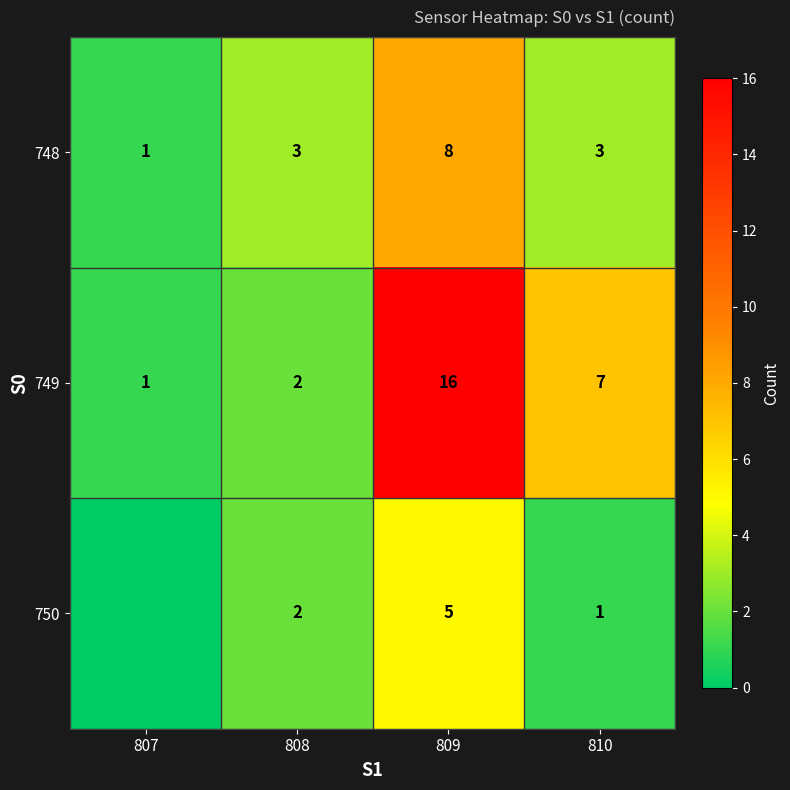

How many data points in 748 are less than 3?

1